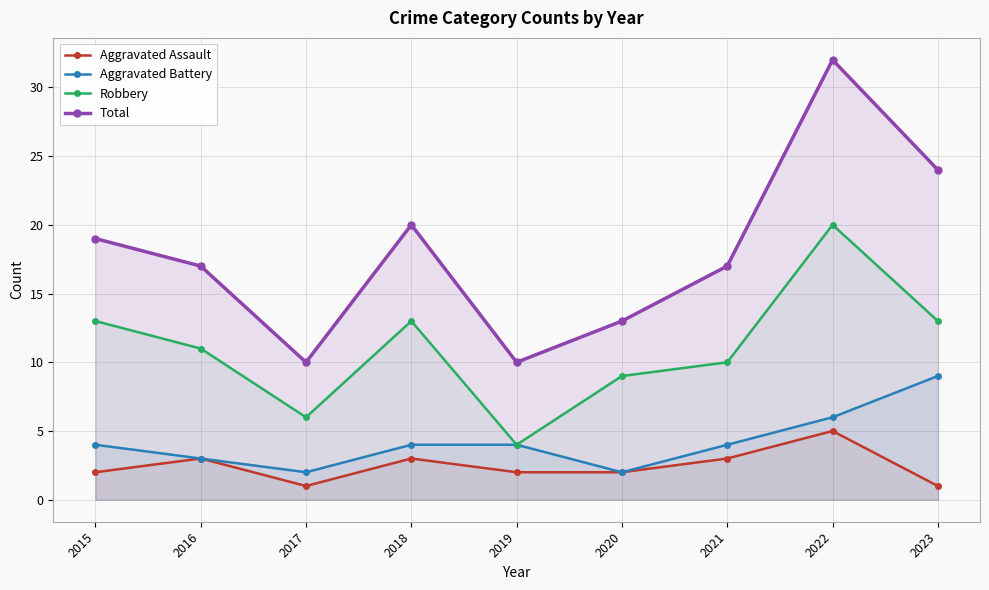

Count the number of data series in this chart.

4